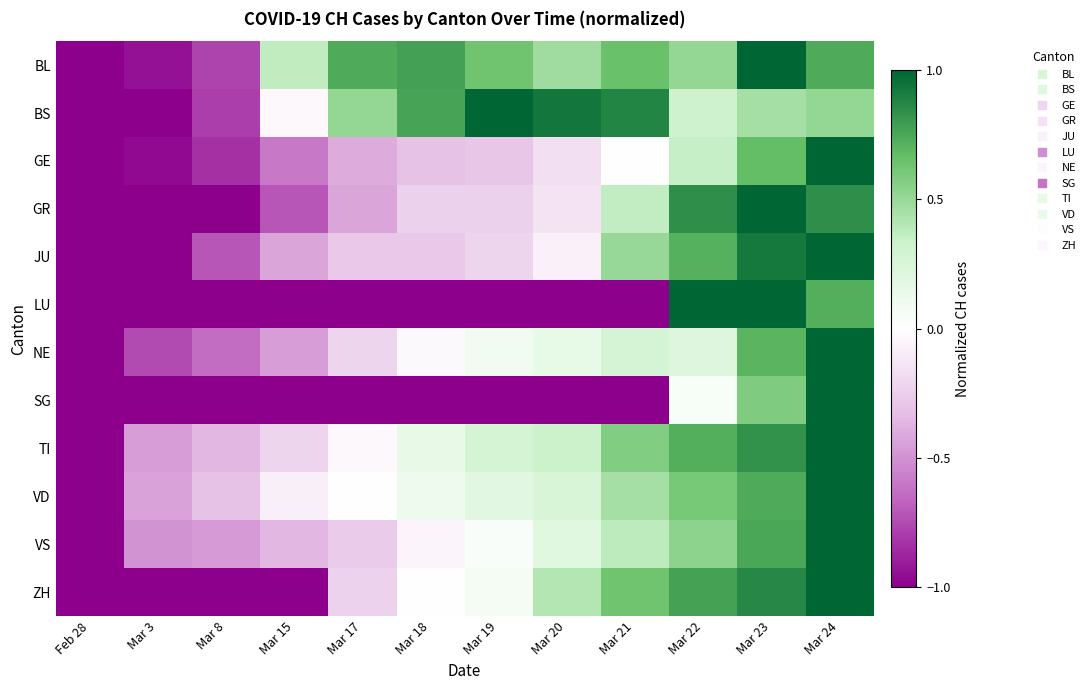

Reading right to left, transcribe all the data shown in this chart.

BL: Mar 24=0.7	Mar 23=1.0	Mar 22=0.5	Mar 21=0.7	Mar 20=0.5	Mar 19=0.6	Mar 18=0.8	Mar 17=0.7	Mar 15=0.4	Mar 8=-0.8	Mar 3=-0.9	Feb 28=-1.0
BS: Mar 24=0.5	Mar 23=0.5	Mar 22=0.3	Mar 21=0.9	Mar 20=0.9	Mar 19=1.0	Mar 18=0.8	Mar 17=0.5	Mar 15=-0.0	Mar 8=-0.8	Mar 3=-1.0	Feb 28=-1.0
GE: Mar 24=1.0	Mar 23=0.7	Mar 22=0.3	Mar 21=0.0	Mar 20=-0.2	Mar 19=-0.3	Mar 18=-0.3	Mar 17=-0.4	Mar 15=-0.6	Mar 8=-0.8	Mar 3=-1.0	Feb 28=-1.0
GR: Mar 24=0.8	Mar 23=1.0	Mar 22=0.8	Mar 21=0.4	Mar 20=-0.1	Mar 19=-0.2	Mar 18=-0.2	Mar 17=-0.4	Mar 15=-0.7	Mar 8=-1.0	Mar 3=-1.0	Feb 28=-1.0
JU: Mar 24=1.0	Mar 23=0.9	Mar 22=0.7	Mar 21=0.5	Mar 20=-0.1	Mar 19=-0.2	Mar 18=-0.3	Mar 17=-0.3	Mar 15=-0.4	Mar 8=-0.7	Mar 3=-1.0	Feb 28=-1.0
LU: Mar 24=0.7	Mar 23=1.0	Mar 22=1.0	Mar 21=-1.0	Mar 20=-1.0	Mar 19=-1.0	Mar 18=-1.0	Mar 17=-1.0	Mar 15=-1.0	Mar 8=-1.0	Mar 3=-1.0	Feb 28=-1.0
NE: Mar 24=1.0	Mar 23=0.7	Mar 22=0.2	Mar 21=0.3	Mar 20=0.2	Mar 19=0.1	Mar 18=-0.0	Mar 17=-0.2	Mar 15=-0.5	Mar 8=-0.6	Mar 3=-0.8	Feb 28=-1.0
SG: Mar 24=1.0	Mar 23=0.6	Mar 22=0.1	Mar 21=-1.0	Mar 20=-1.0	Mar 19=-1.0	Mar 18=-1.0	Mar 17=-1.0	Mar 15=-1.0	Mar 8=-1.0	Mar 3=-1.0	Feb 28=-1.0
TI: Mar 24=1.0	Mar 23=0.8	Mar 22=0.7	Mar 21=0.6	Mar 20=0.3	Mar 19=0.3	Mar 18=0.1	Mar 17=-0.0	Mar 15=-0.2	Mar 8=-0.4	Mar 3=-0.5	Feb 28=-1.0
VD: Mar 24=1.0	Mar 23=0.7	Mar 22=0.6	Mar 21=0.5	Mar 20=0.3	Mar 19=0.2	Mar 18=0.1	Mar 17=0.0	Mar 15=-0.1	Mar 8=-0.3	Mar 3=-0.4	Feb 28=-1.0
VS: Mar 24=1.0	Mar 23=0.8	Mar 22=0.5	Mar 21=0.4	Mar 20=0.2	Mar 19=0.0	Mar 18=-0.1	Mar 17=-0.3	Mar 15=-0.4	Mar 8=-0.5	Mar 3=-0.5	Feb 28=-1.0
ZH: Mar 24=1.0	Mar 23=0.9	Mar 22=0.8	Mar 21=0.6	Mar 20=0.4	Mar 19=0.1	Mar 18=0.0	Mar 17=-0.2	Mar 15=-1.0	Mar 8=-1.0	Mar 3=-1.0	Feb 28=-1.0